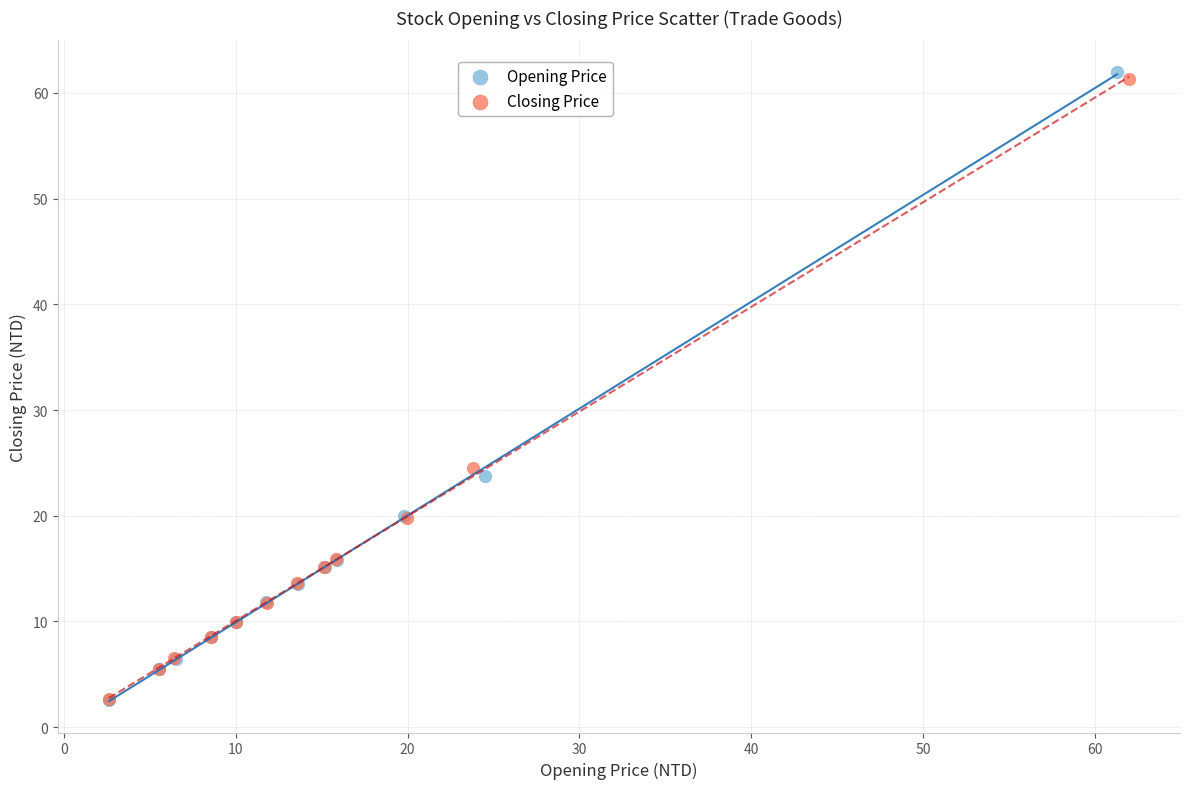

Which series has the widest spread of Y values?

Opening Price